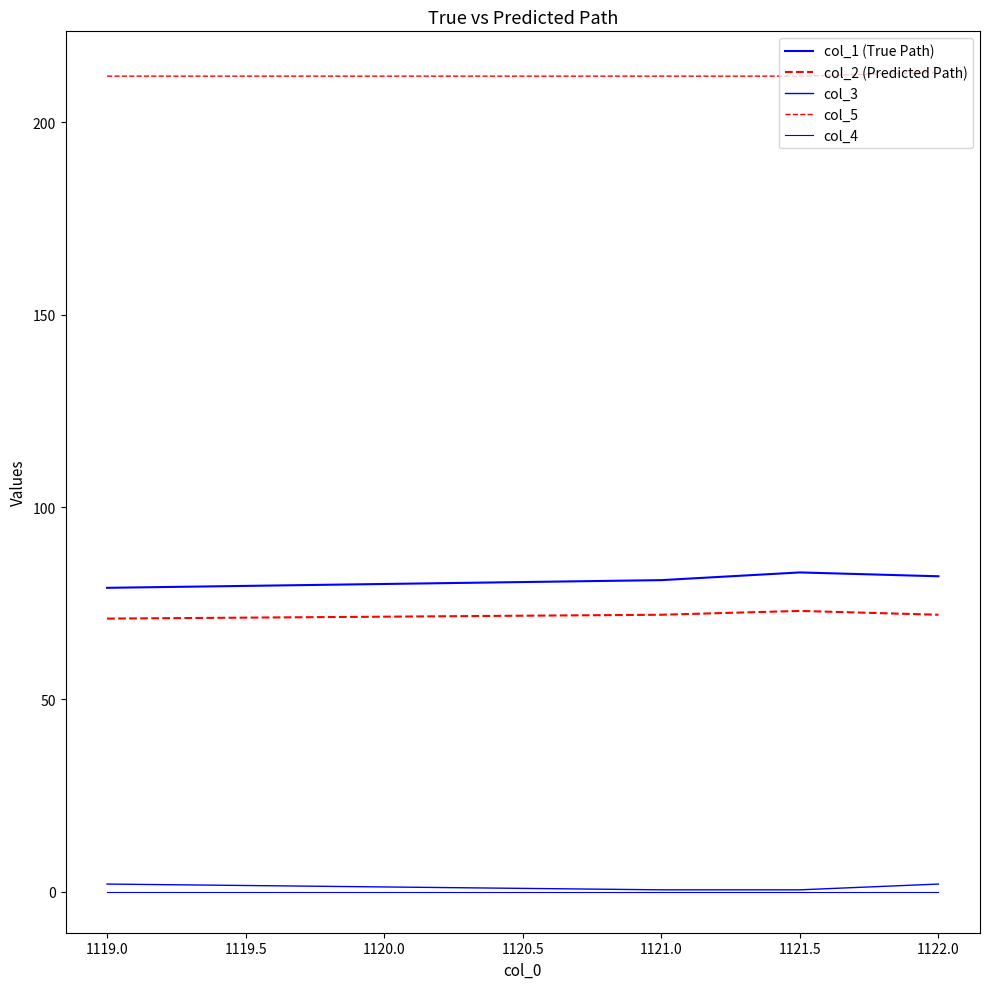

Does the chart display data point markers on the line(s)?

No